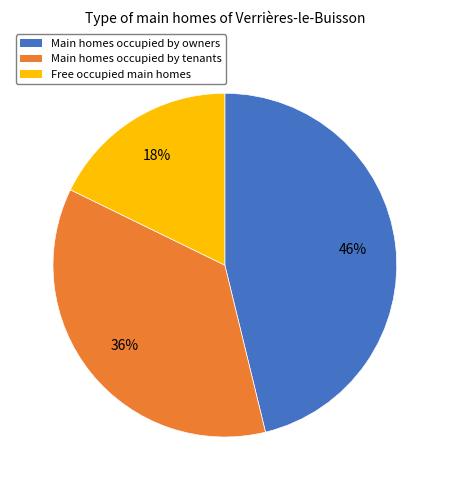

Count the number of slices in the pie.

3